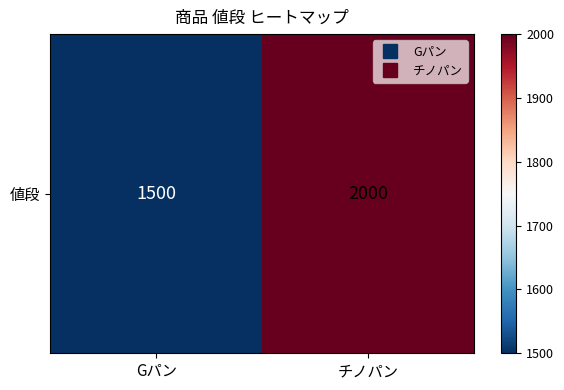

What is the difference between the values at Gパン and チノパン?

500